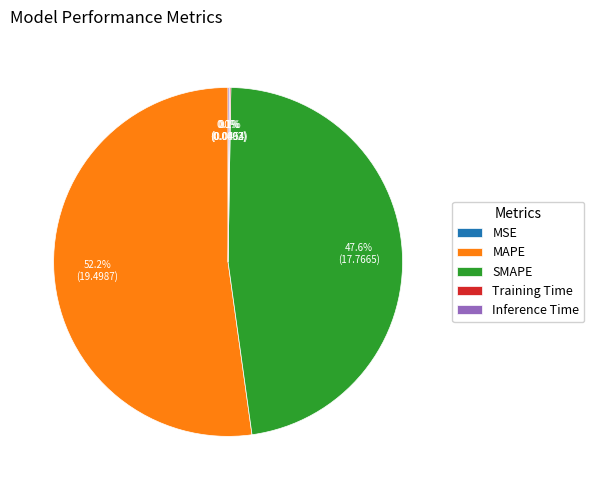

Which slice is the largest?

MAPE